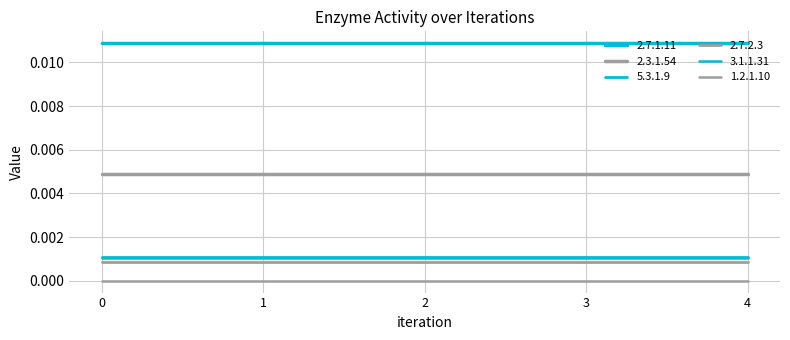

True or false: 5.3.1.9 and 1.2.1.10 intersect in this chart.

False